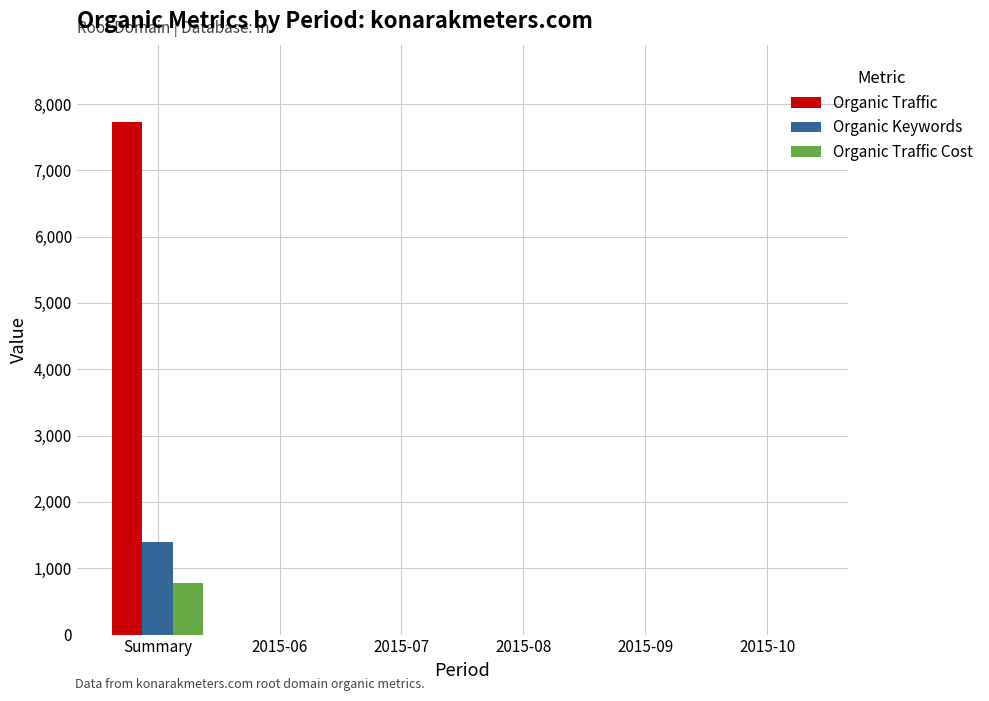

Between Summary and 2015-07, which series saw the biggest shift?

Organic Traffic